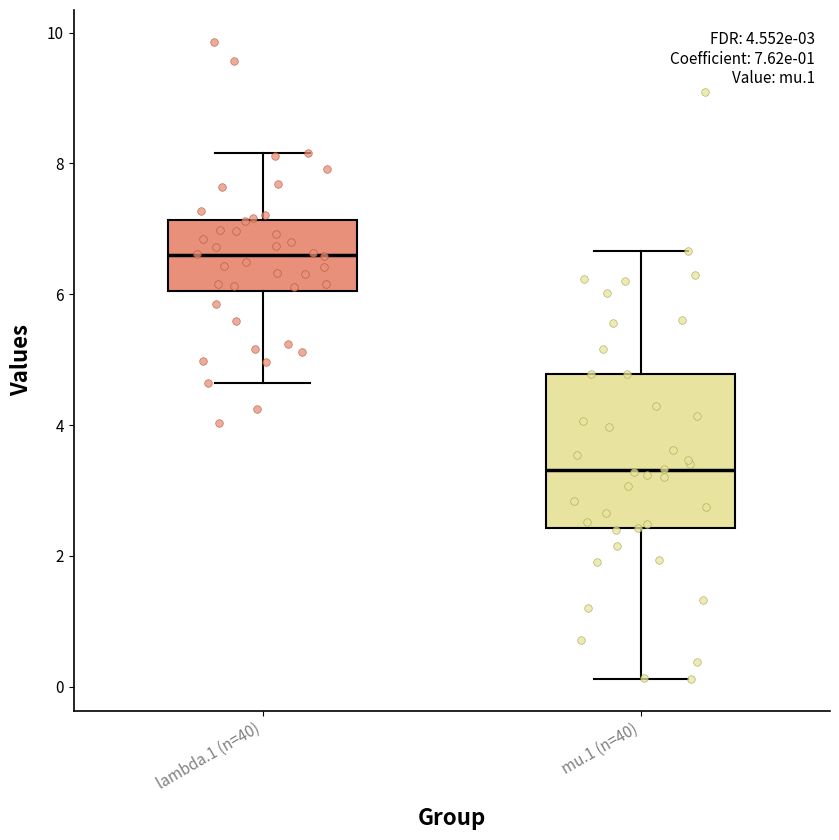

Which box has the lowest median line?

mu.1 (n=40)